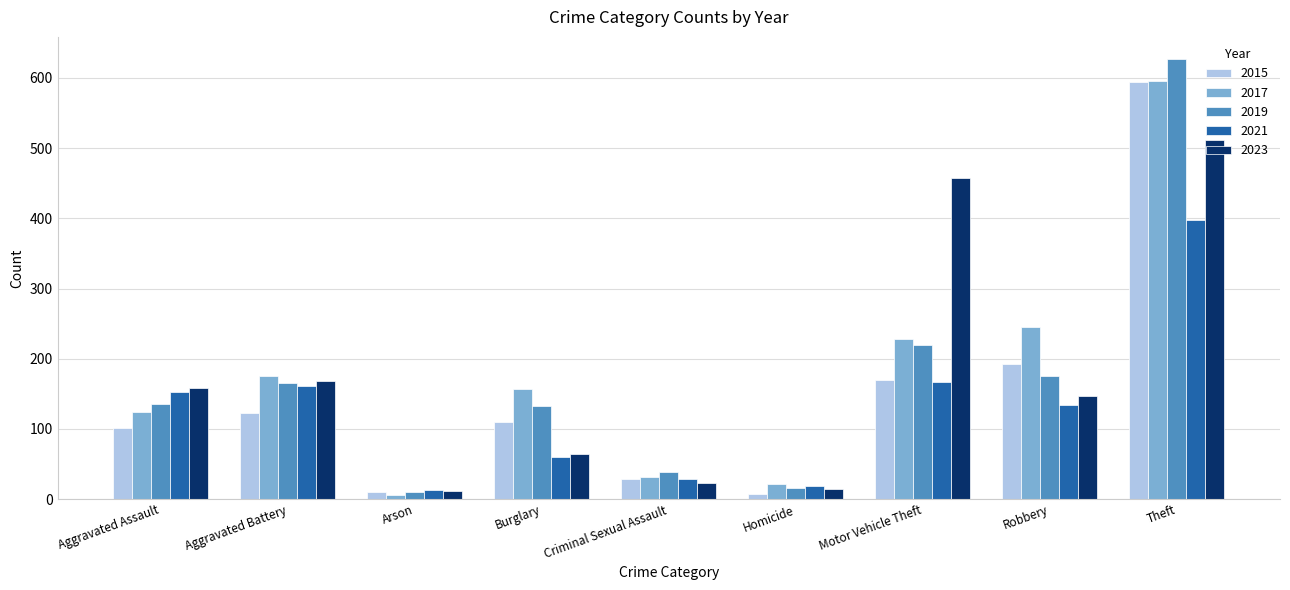

Which series has the largest range (max minus min)?

2019